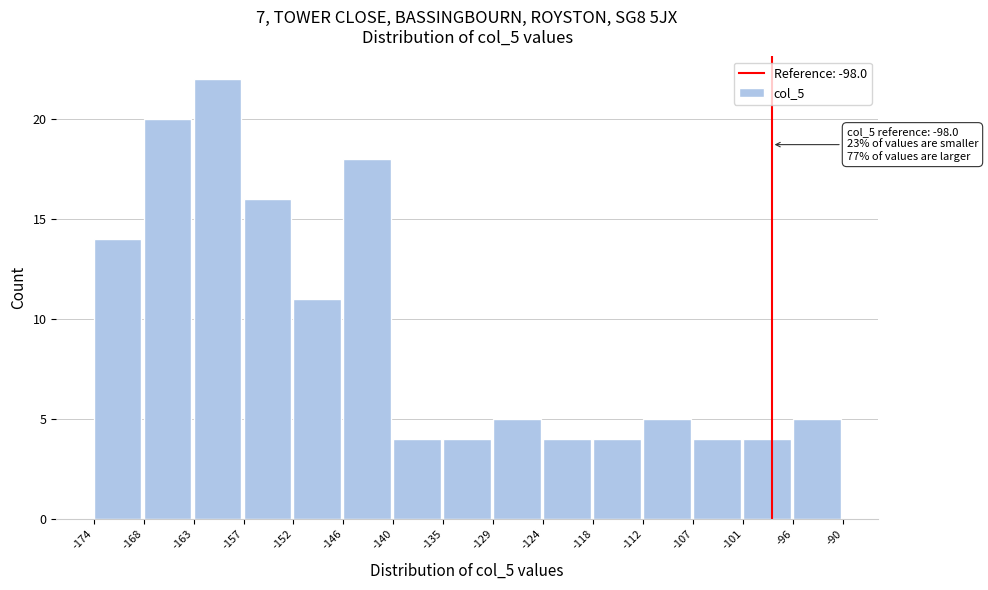

Over which range of the x-axis is the bar tallest?

-163 to -157